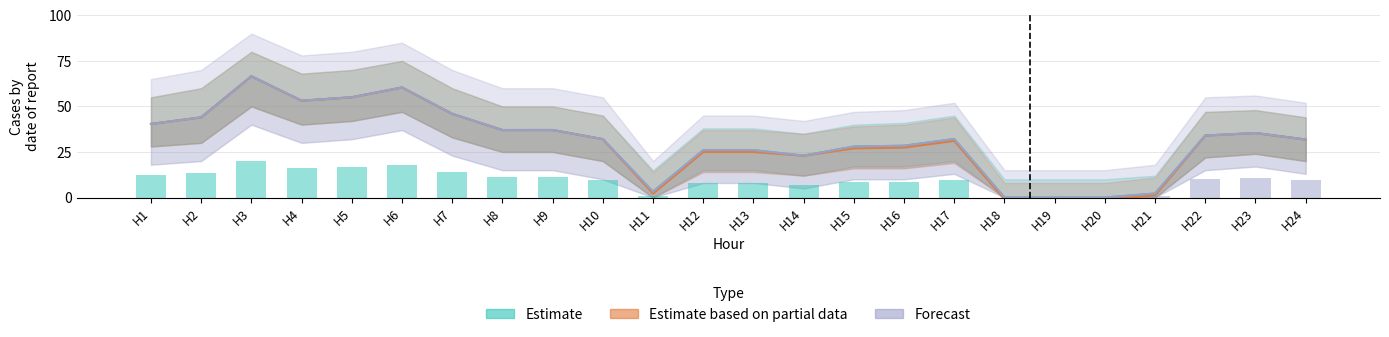

Which series has the largest total across all categories?

Estimate